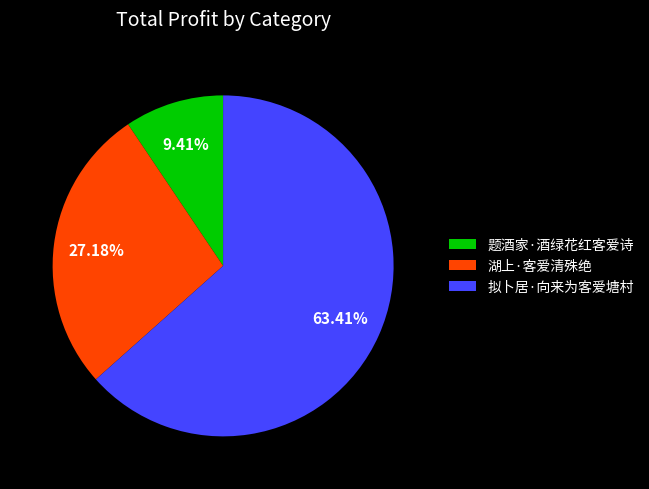

To the nearest percent, what portion does 题酒家·酒绿花红客爱诗 represent?

9%